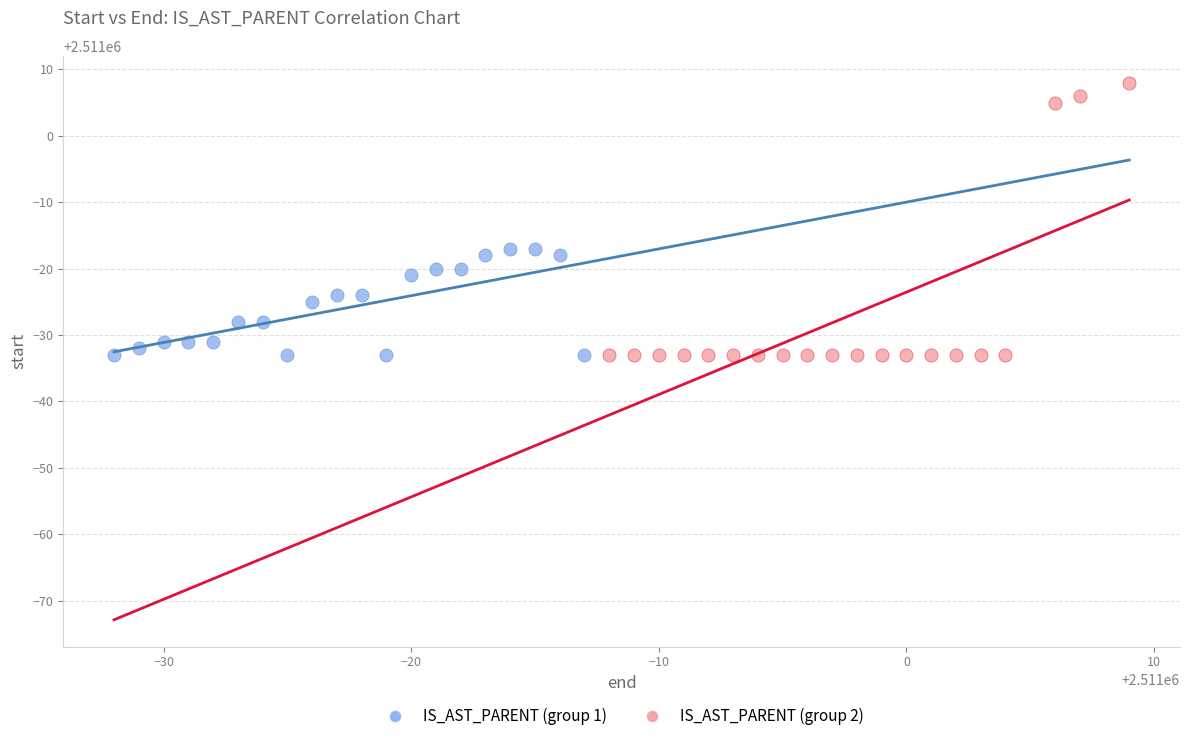

Which series has the widest spread of Y values?

IS_AST_PARENT (group 2)